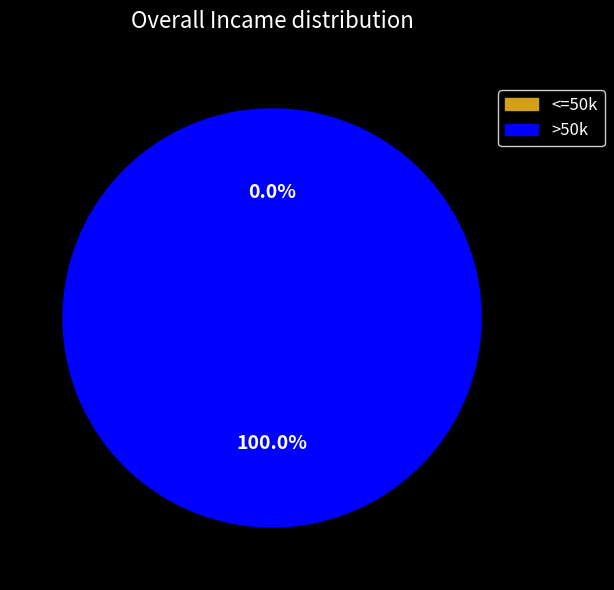

How many segments does this pie chart have?

2